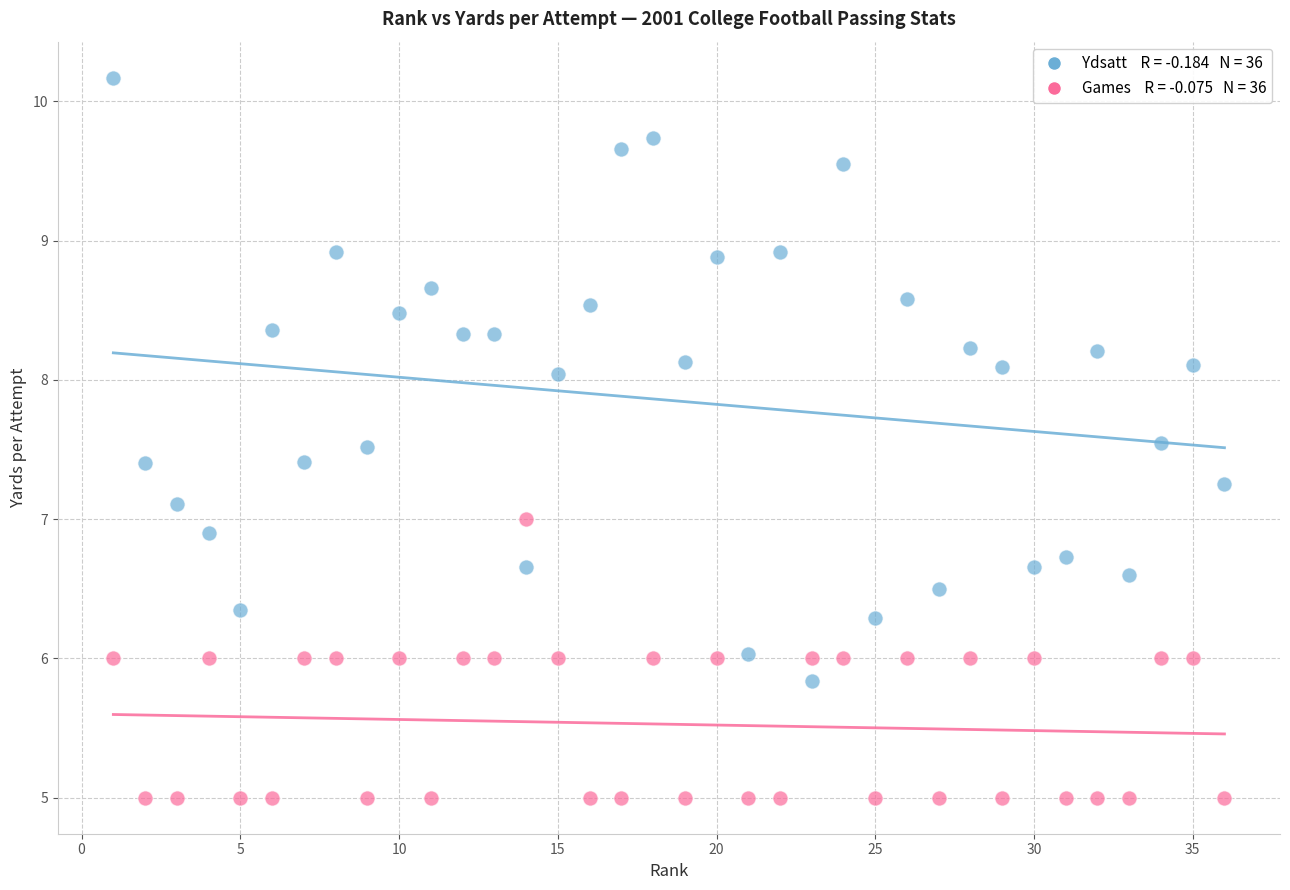

Across all data points, what is the range of Y values (max minus min)?

5.2